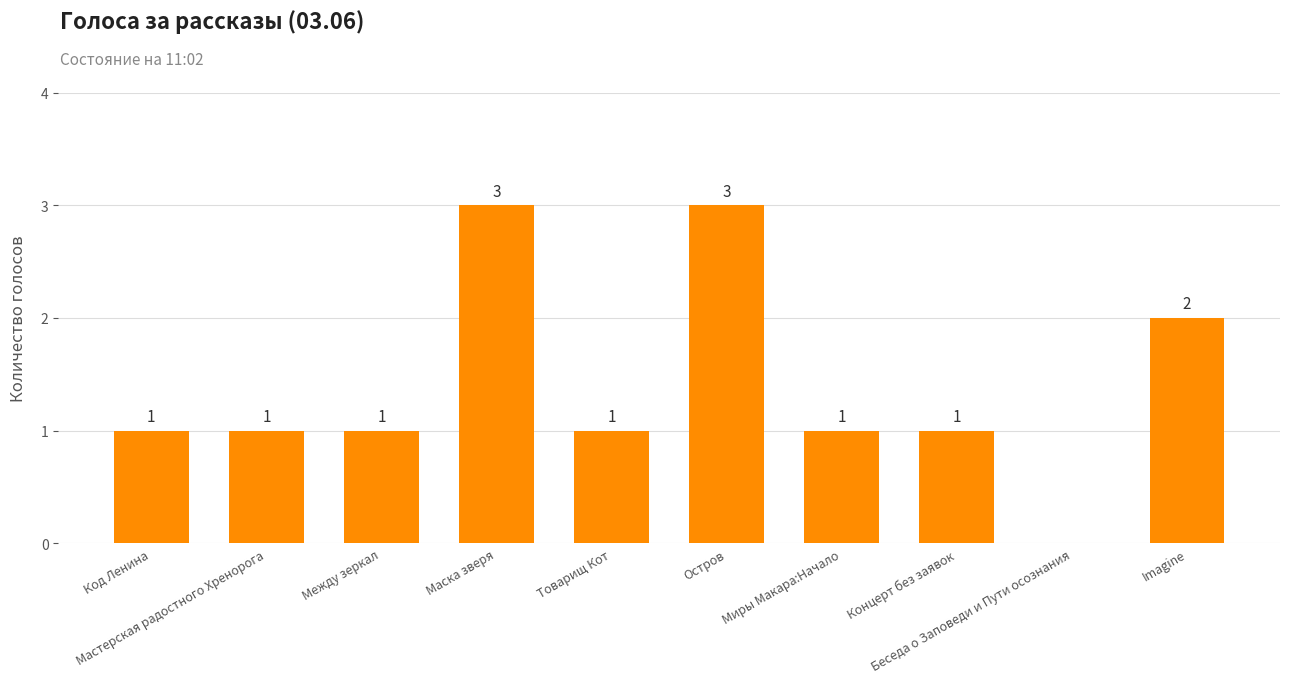

Are the bars grouped side by side (vs. stacked)?

No